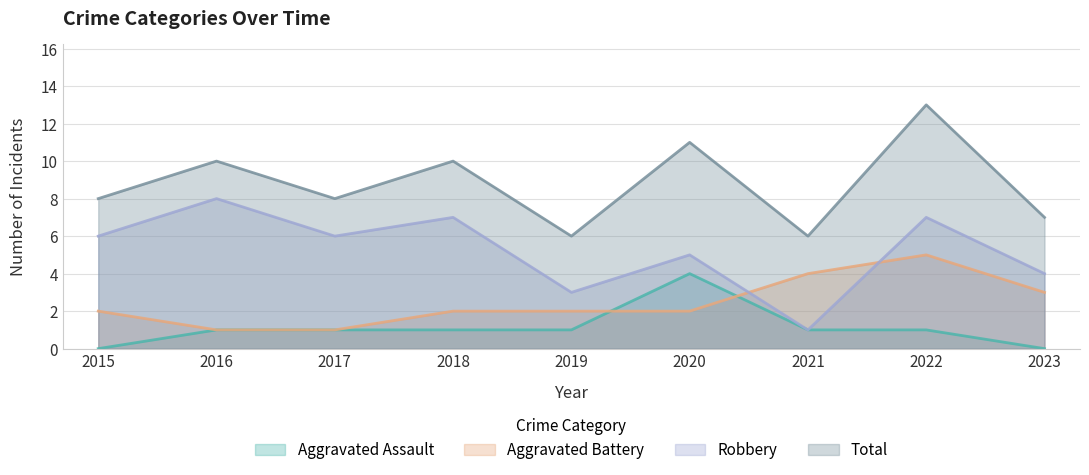

What is the maximum value shown in the chart?

13